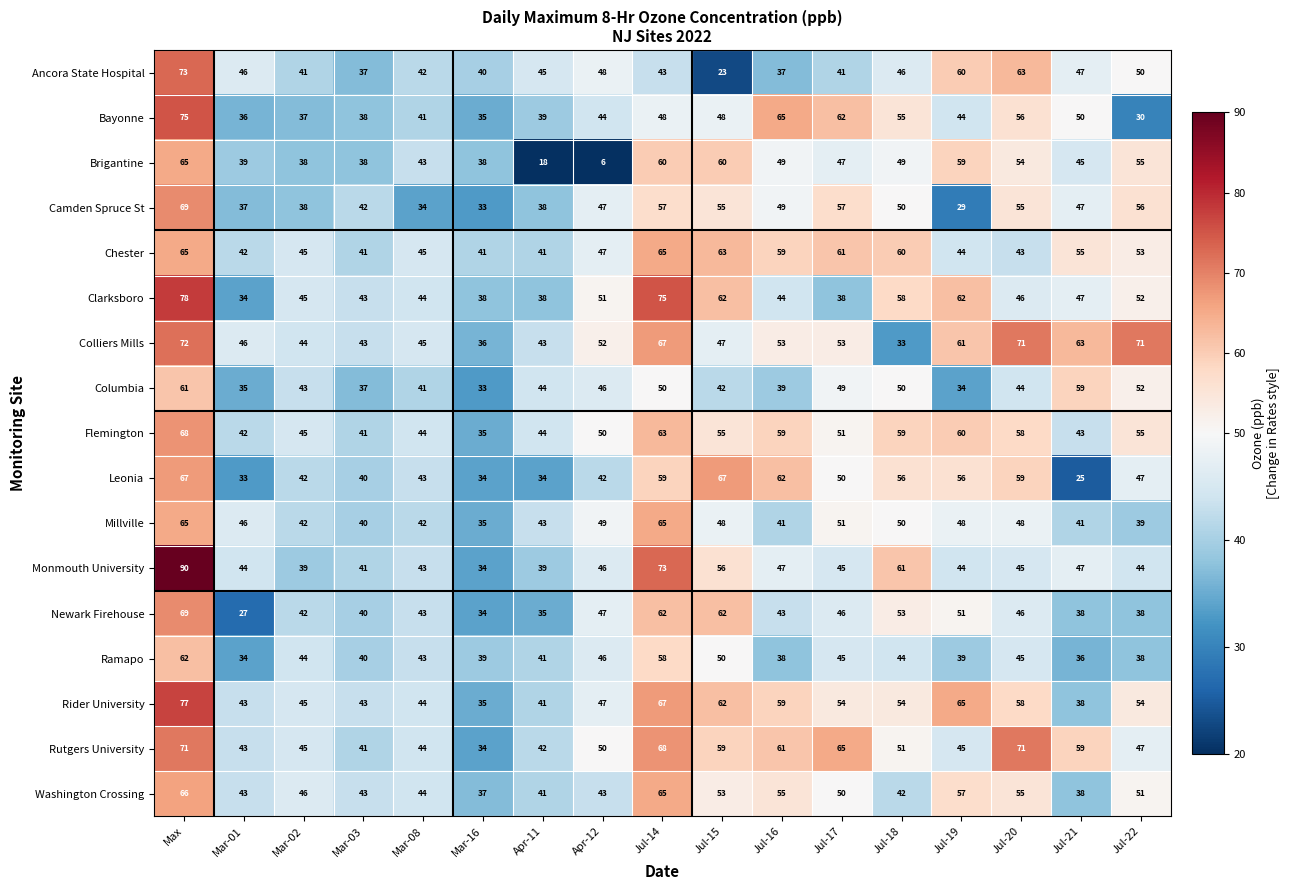

What value does the Clarksboro series have at Mar-08?

44